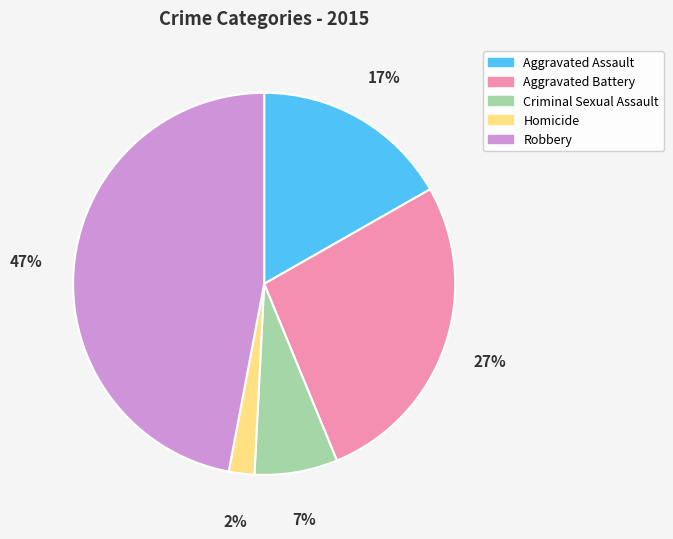

Is there a majority slice in this chart?

No